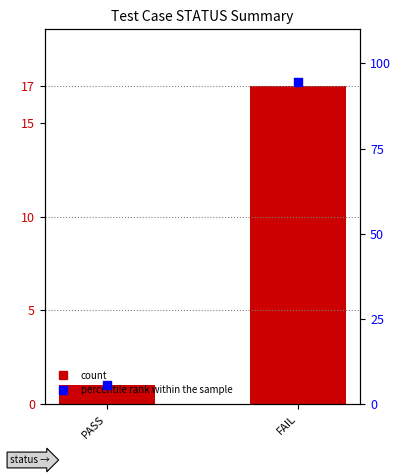

What are all the series names shown in the legend?

count, percentile rank within the sample